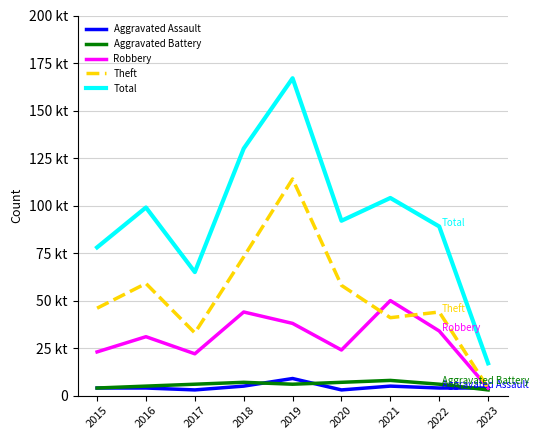

Which has a higher value, 2017 or 2018?

2018